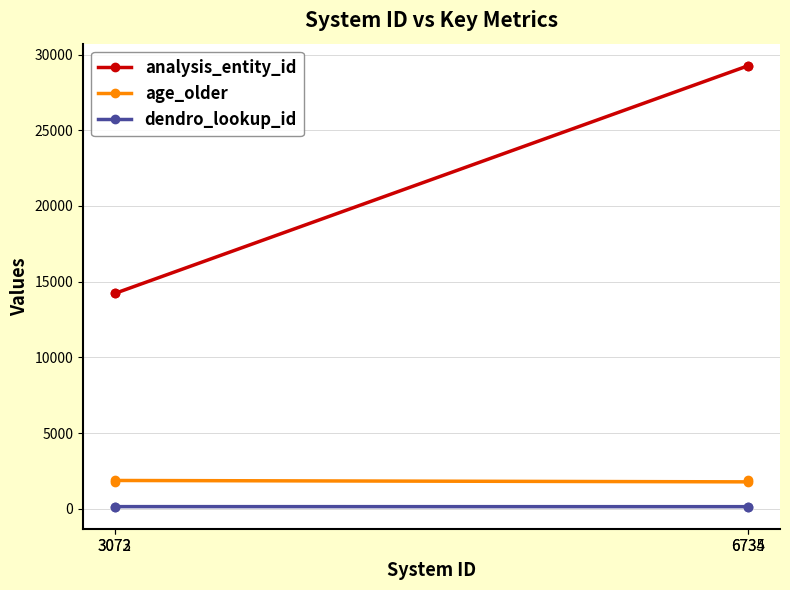

Count the age_older values in the range 1774 to 1865.

4